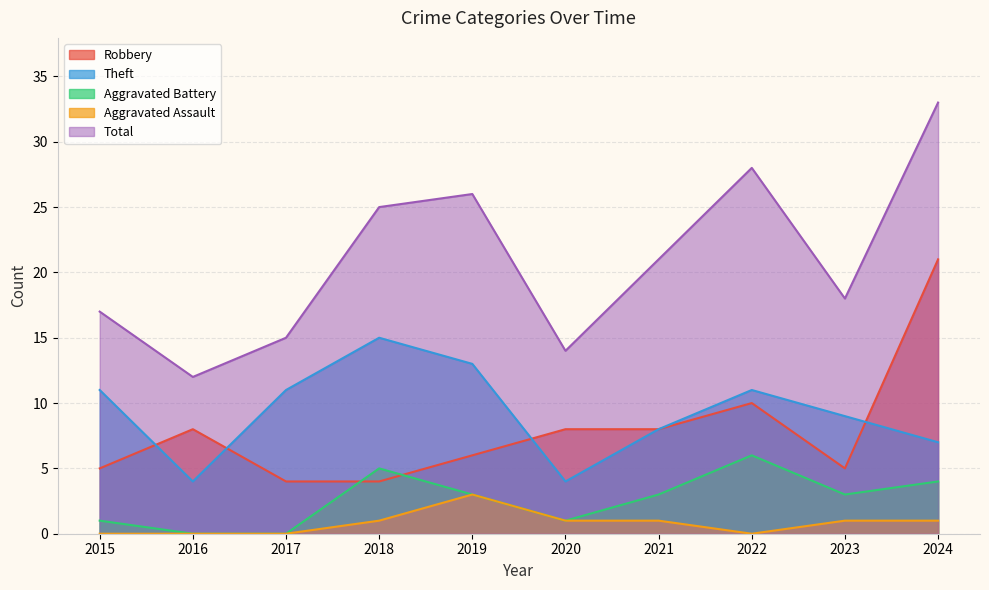

Which series has the largest total across all categories?

Total